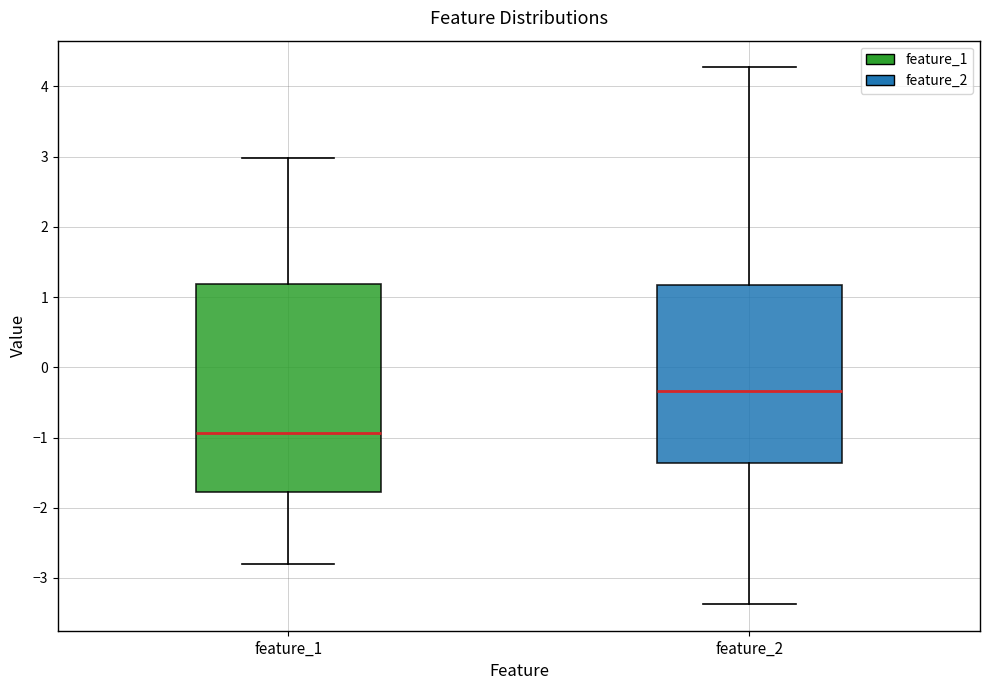

Reading left to right, read every box against the y-axis: the position of its median line, the range the box covers, and the ends of its whiskers. The values are not printed on the chart, so give them approximately, as read against the axis.

feature_1: median -0.9, box -1.8 to 1.2, whiskers -2.8 to 3.0
feature_2: median -0.3, box -1.4 to 1.2, whiskers -3.4 to 4.3